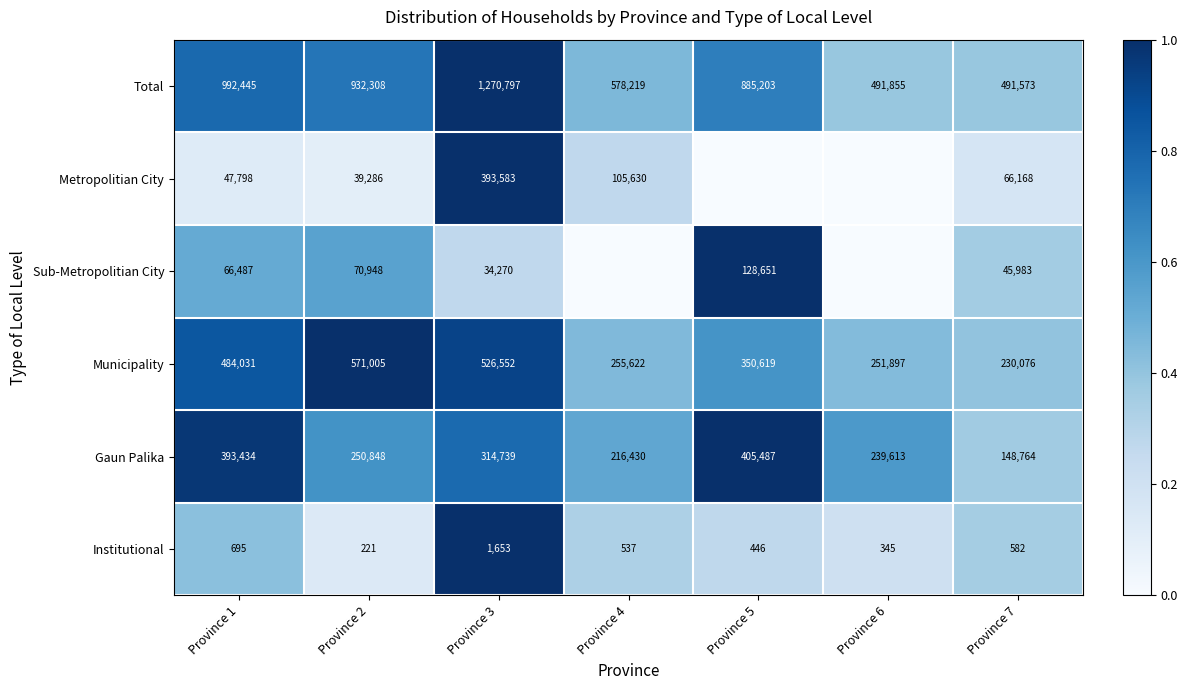

The Sub-Metropolitian City series shows 0.5 at Province 7. True or false?

False